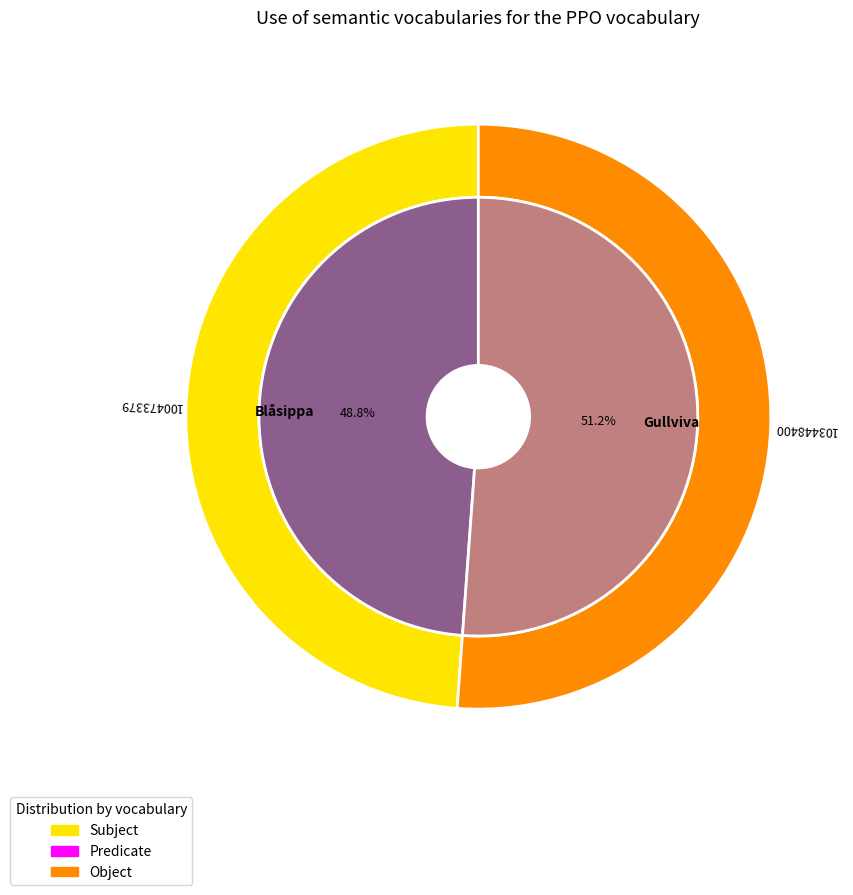

Is it true that 100473379 is 42% of the pie?

False